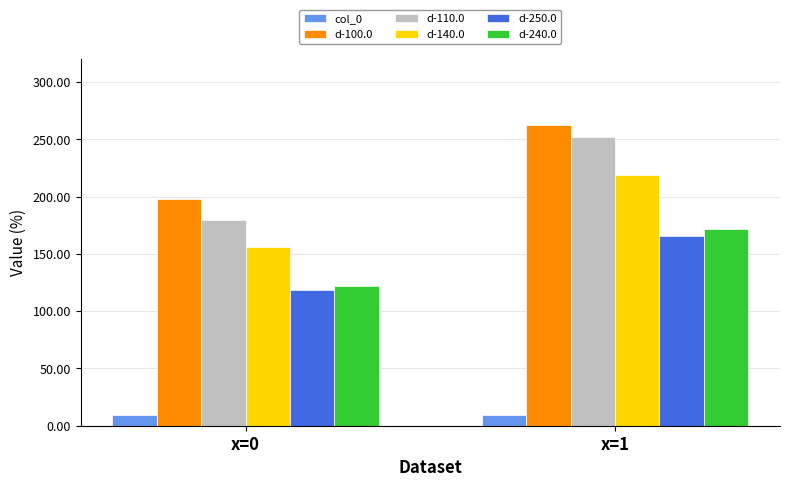

Reading left to right, what are all the values shown in this chart?

col_0: x=0=9.5	x=1=9.5
d-100.0: x=0=197.6	x=1=262.8
d-110.0: x=0=180.0	x=1=252.4
d-140.0: x=0=155.9	x=1=218.7
d-250.0: x=0=118.4	x=1=165.8
d-240.0: x=0=122.0	x=1=172.0